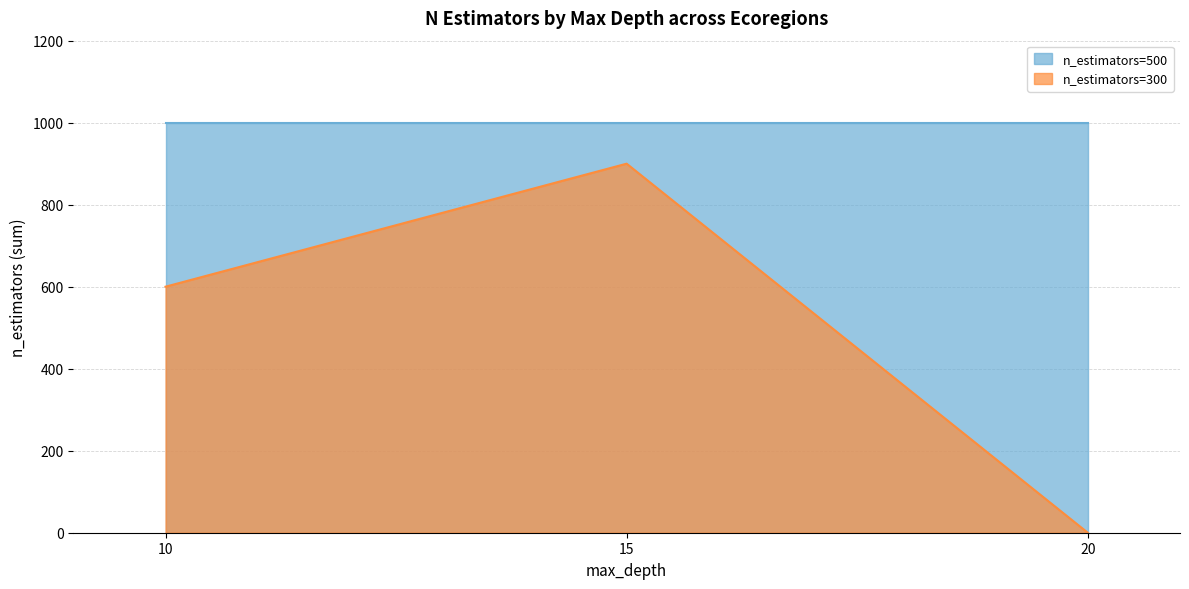

Which series has the widest spread of values?

n_estimators=300